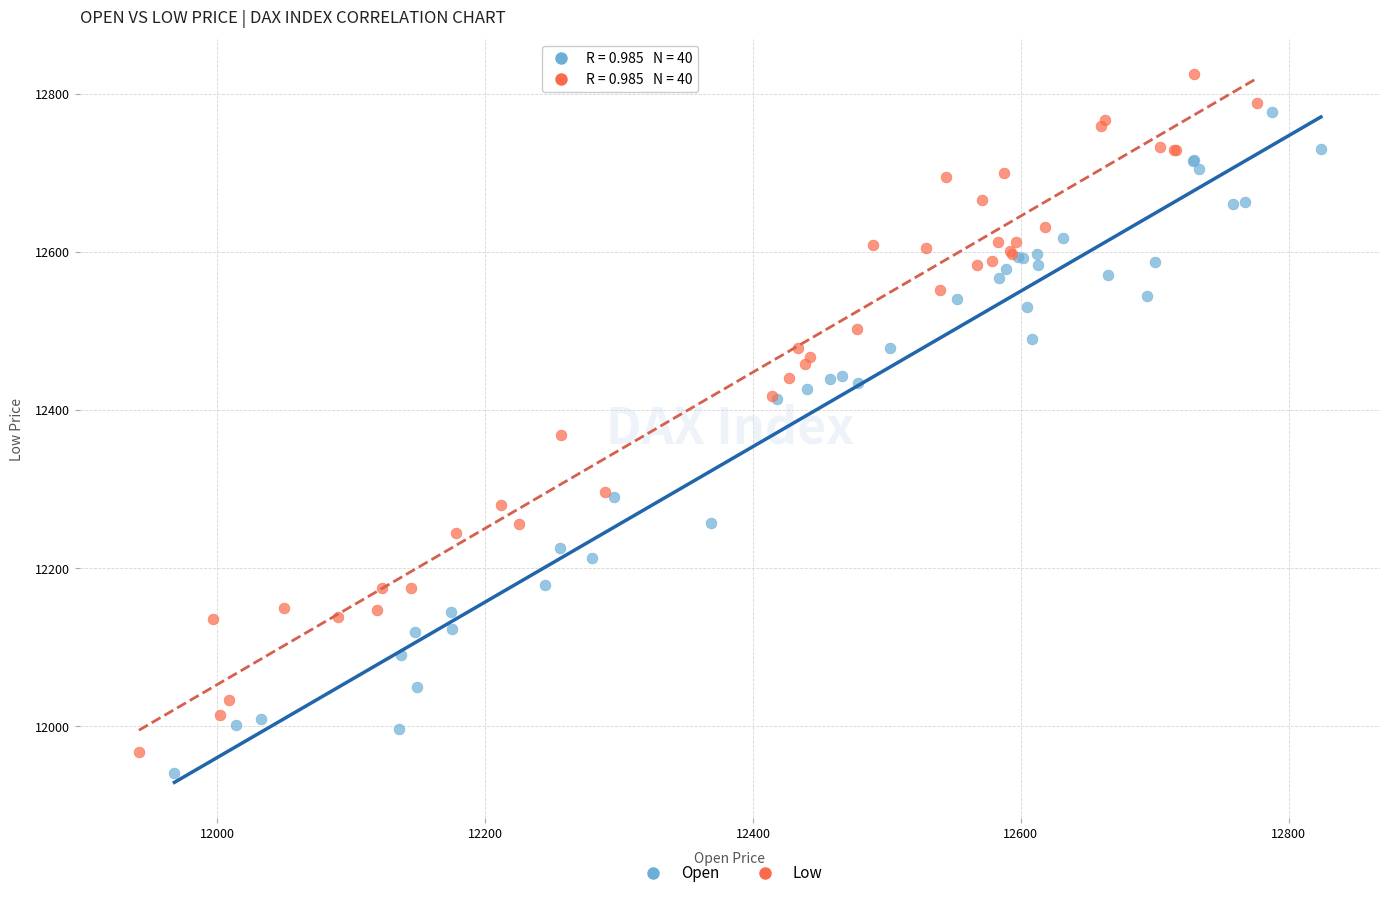

Which series contains the lowest Y value?

Open